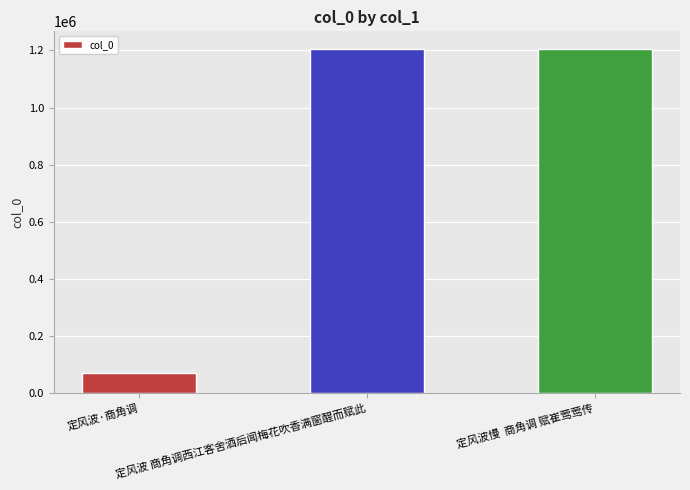

What is the sum of all values?

2483144